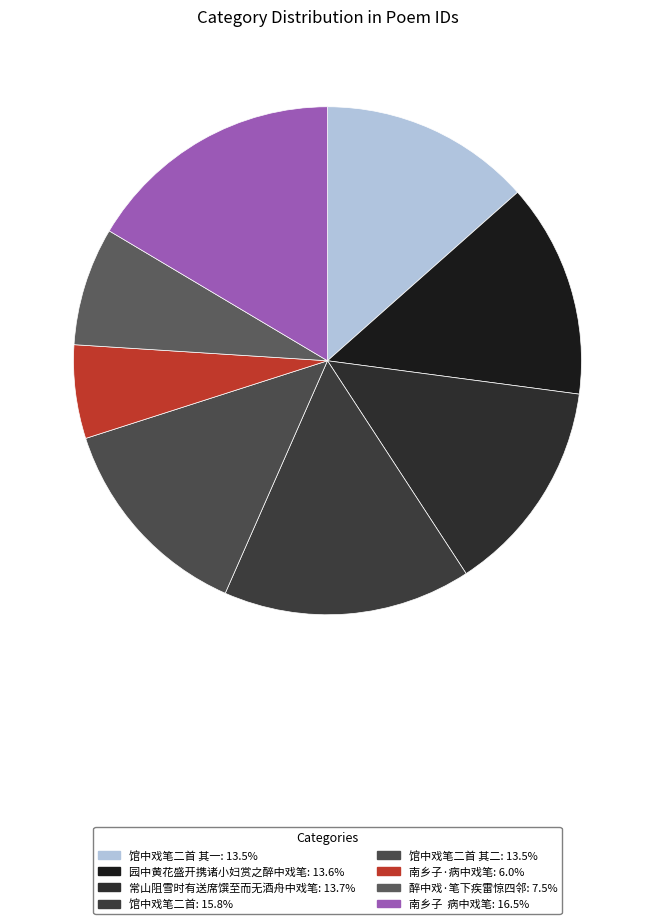

Is there a majority slice in this chart?

No